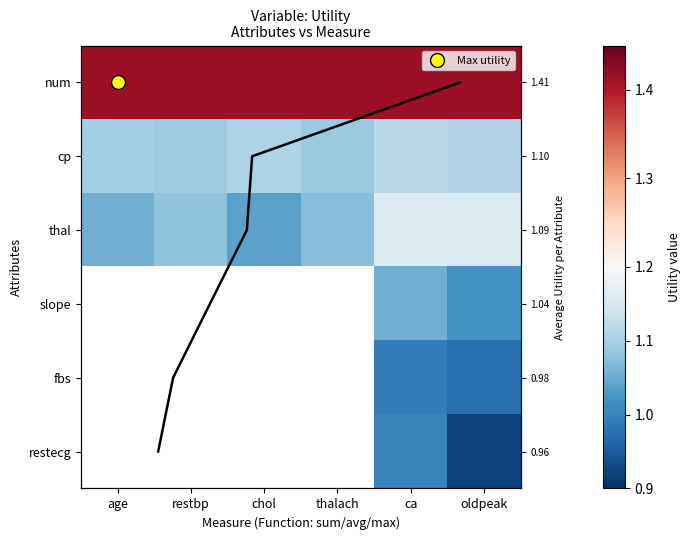

Which has a higher value, restbp or chol?

restbp